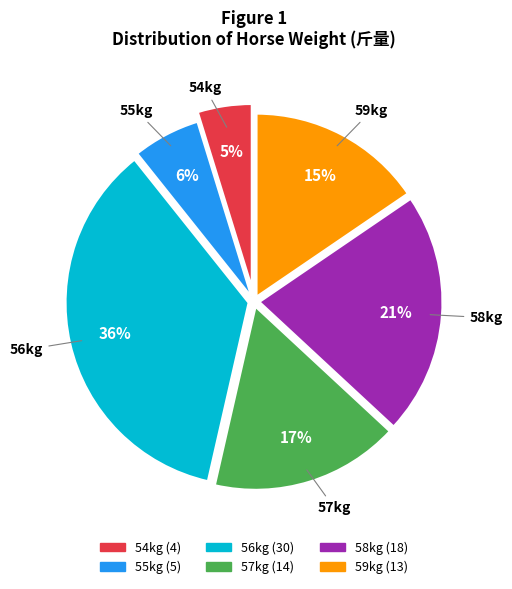

Does any single category account for the majority?

No